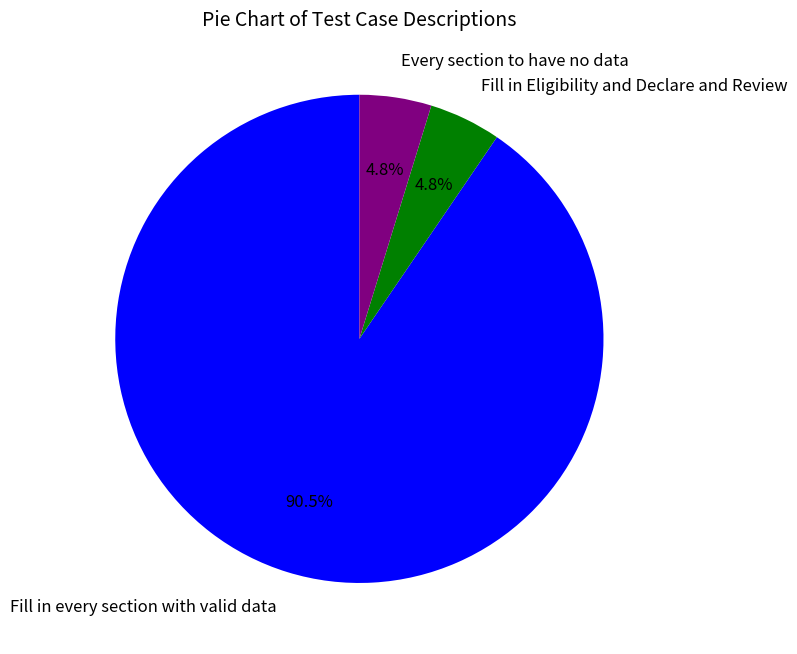

What percentage is NOT represented by Every section to have no data?

95.2%